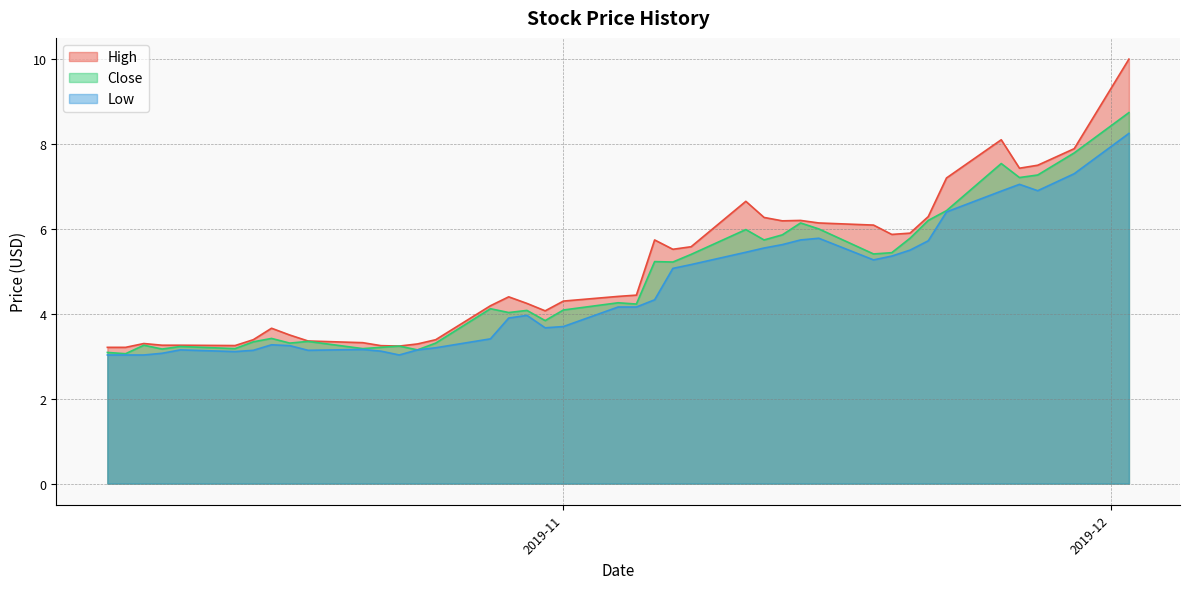

Is it true that Close equals 0.9 at 2019-10-09?

False